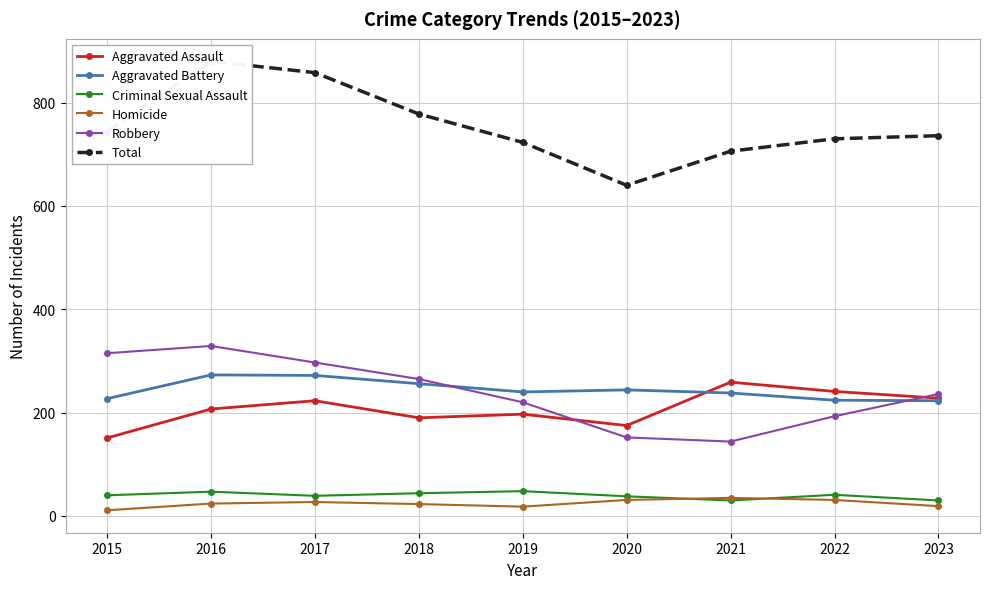

Which series has the largest range (max minus min)?

Total